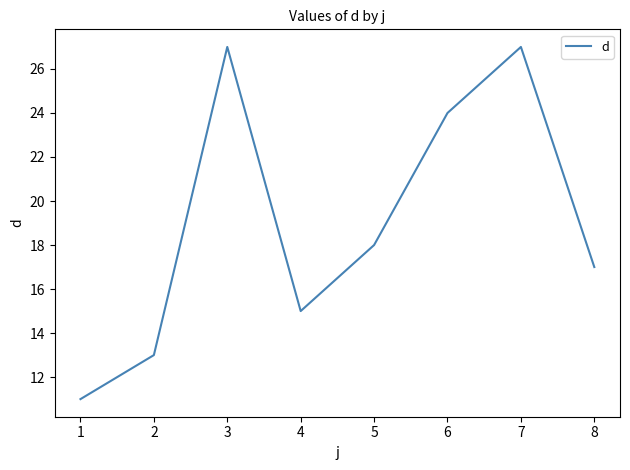

How many categories are shown in the chart?

8